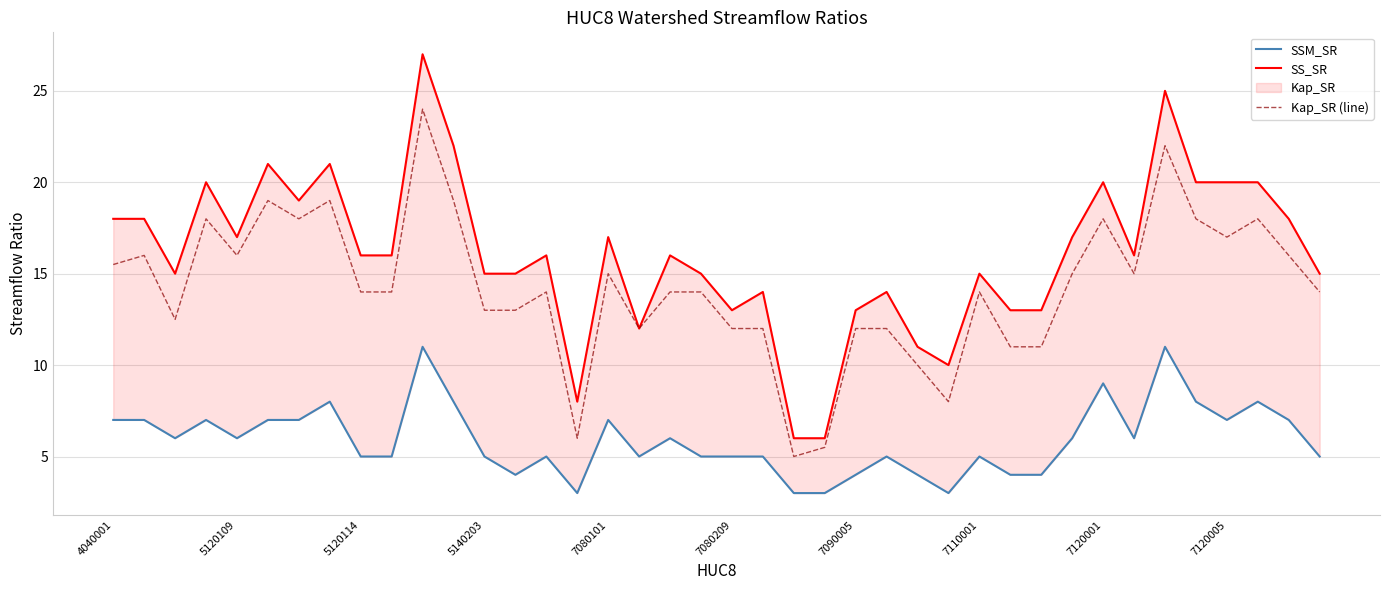

How many lines are shown in the chart?

3